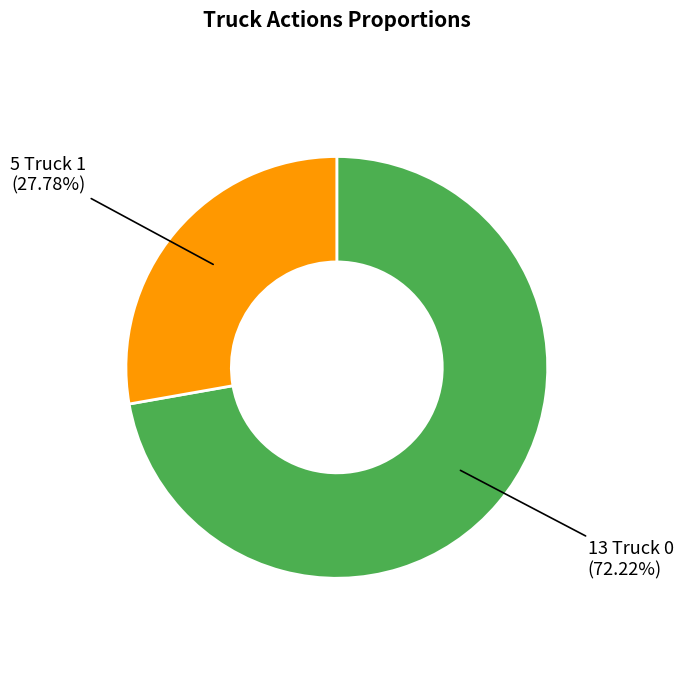

Is there a majority slice in this chart?

Yes